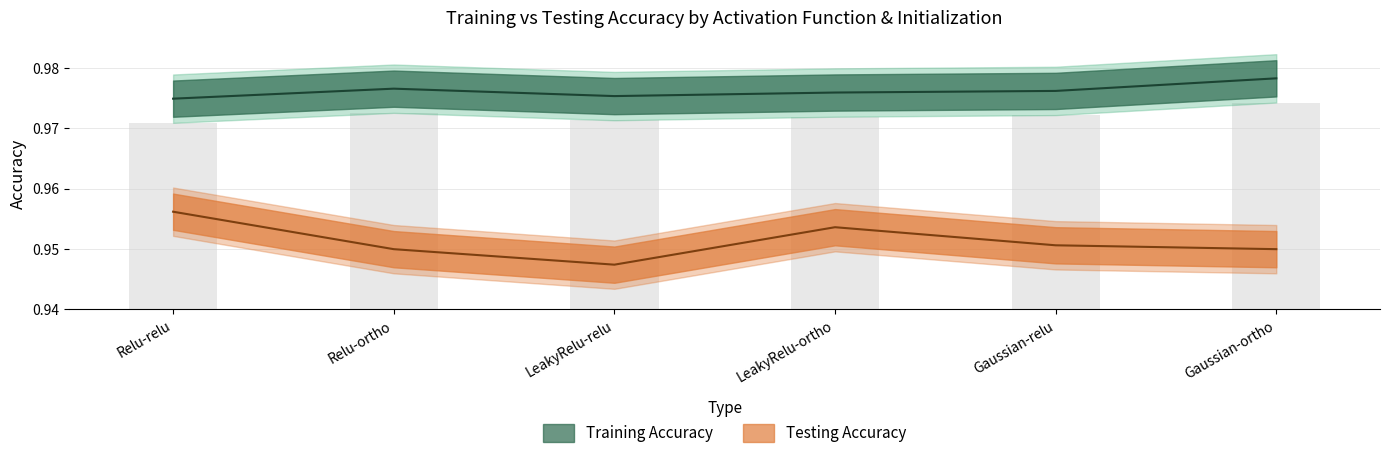

Count the Testing Accuracy values in the range 0 to 1.

6